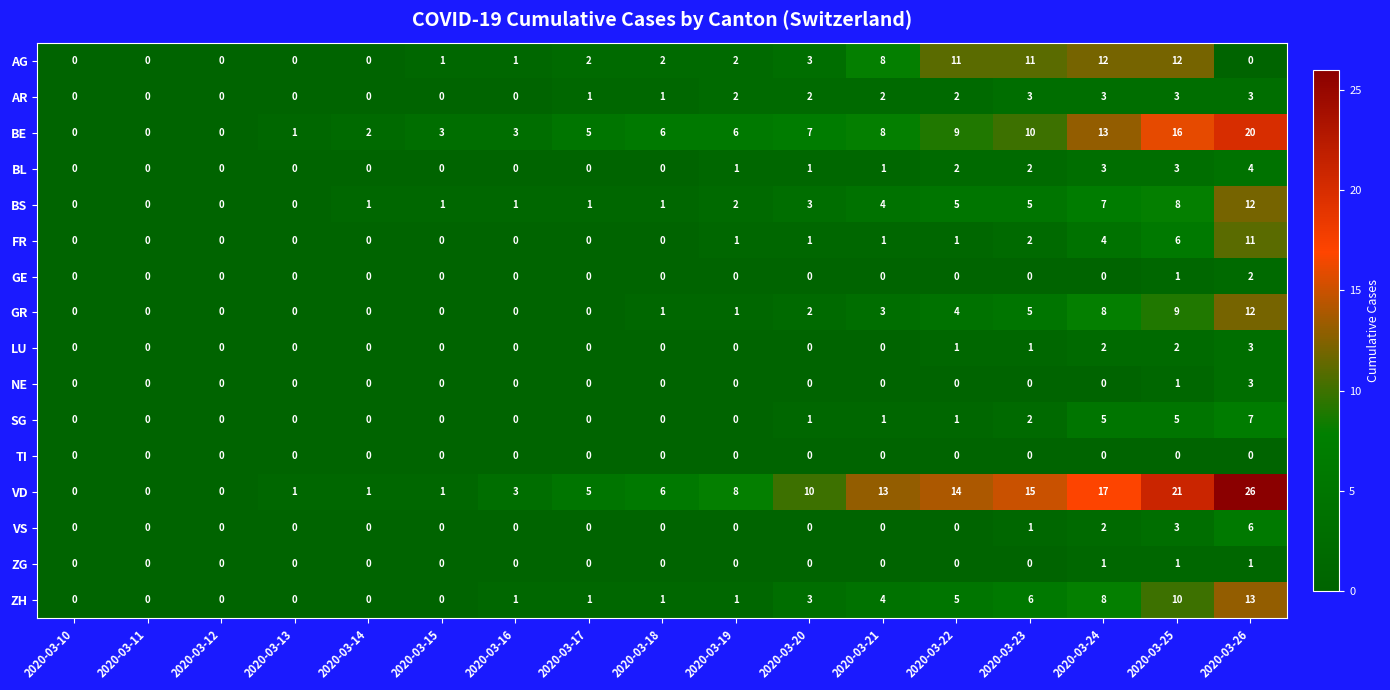

Which series has the widest spread of values?

VD